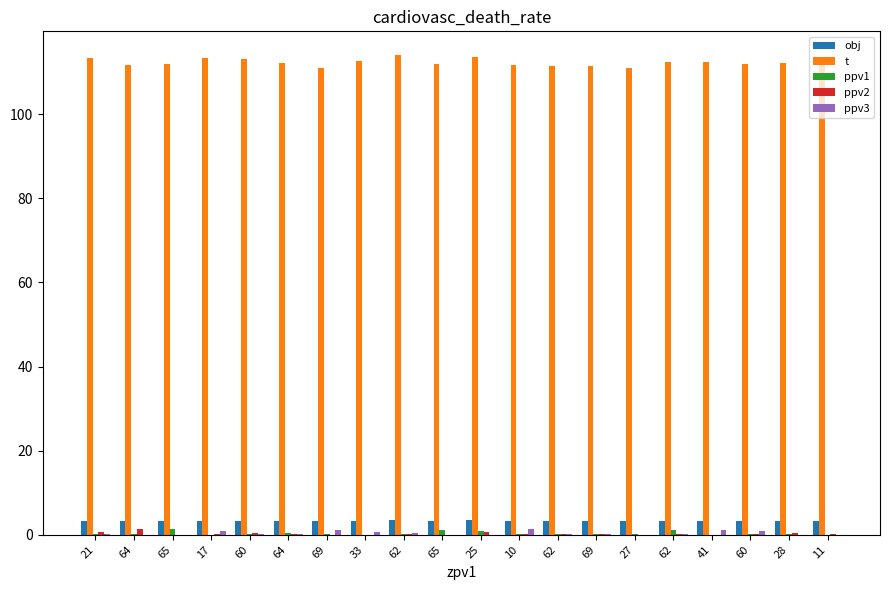

Which series has the largest range (max minus min)?

t